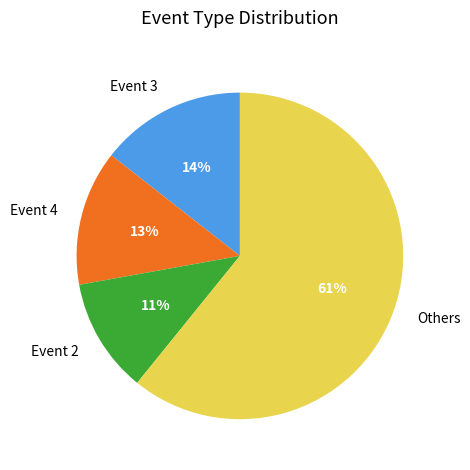

To the nearest percent, what portion does Event 4 represent?

13%